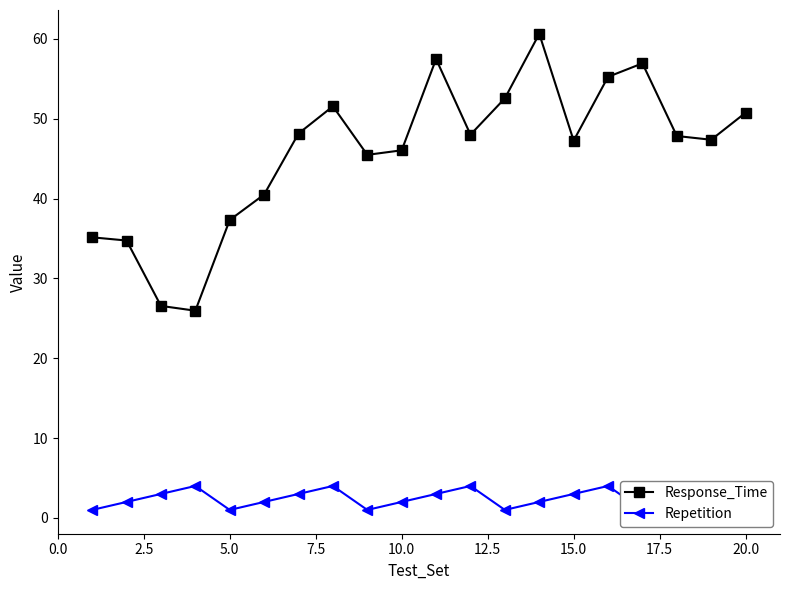

True or false: Response_Time has more than 1 points higher than both neighbors.

True